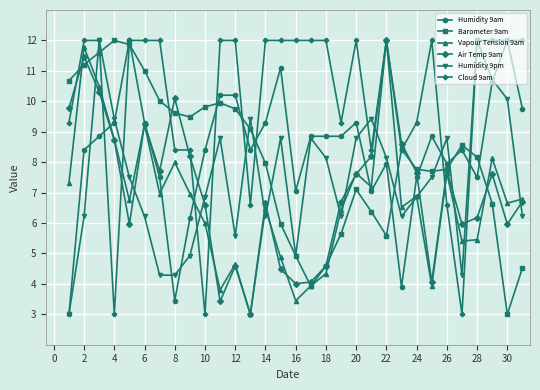

What are all the series names shown in the legend?

Humidity 9am, Barometer 9am, Vapour Tension 9am, Air Temp 9am, Humidity 9pm, Cloud 9am